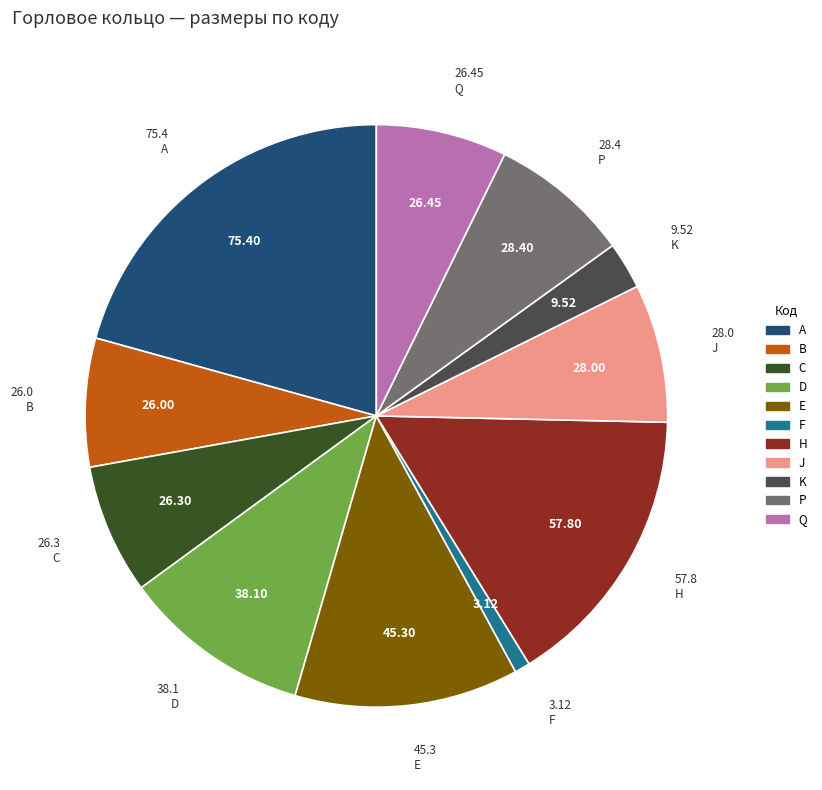

How many segments does this pie chart have?

11